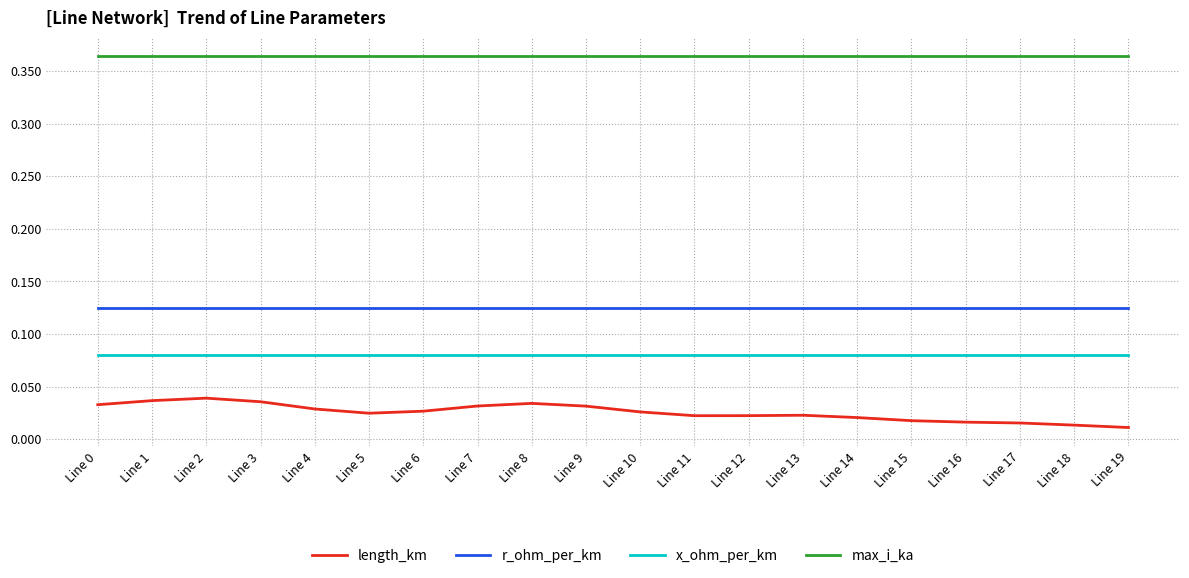

True or false: r_ohm_per_km has a value of 0.0 at Line 13.

False